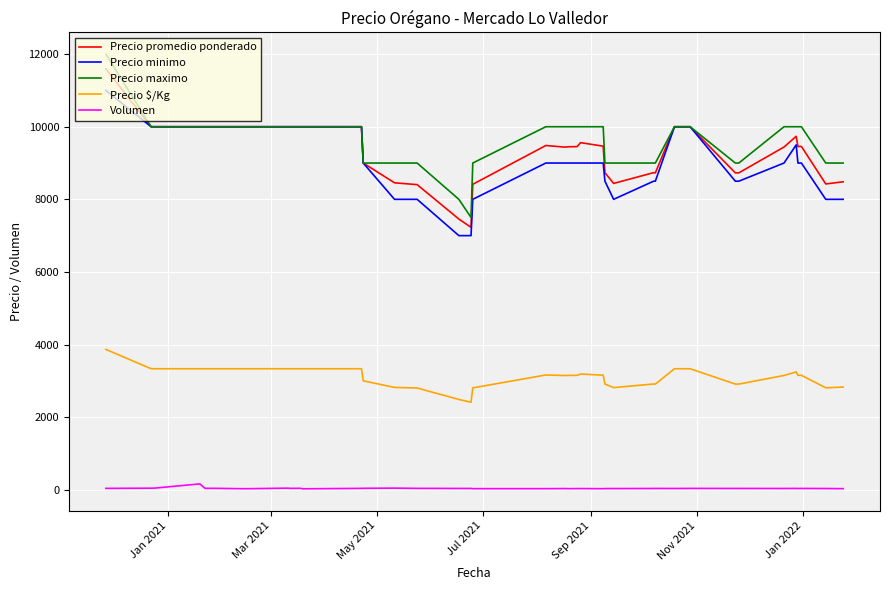

How many lines are shown in the chart?

5